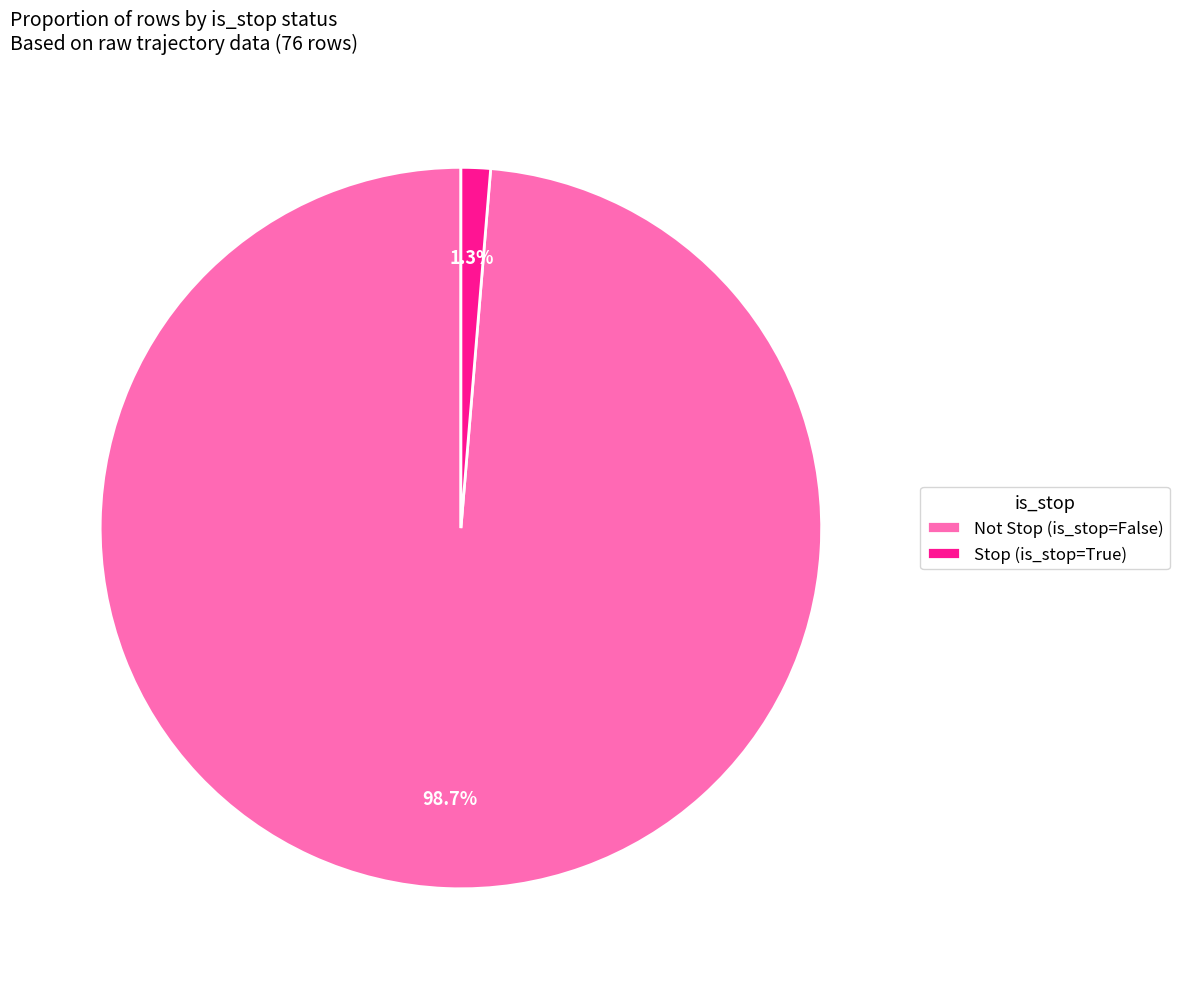

What is the majority slice?

Not Stop (is_stop=False)